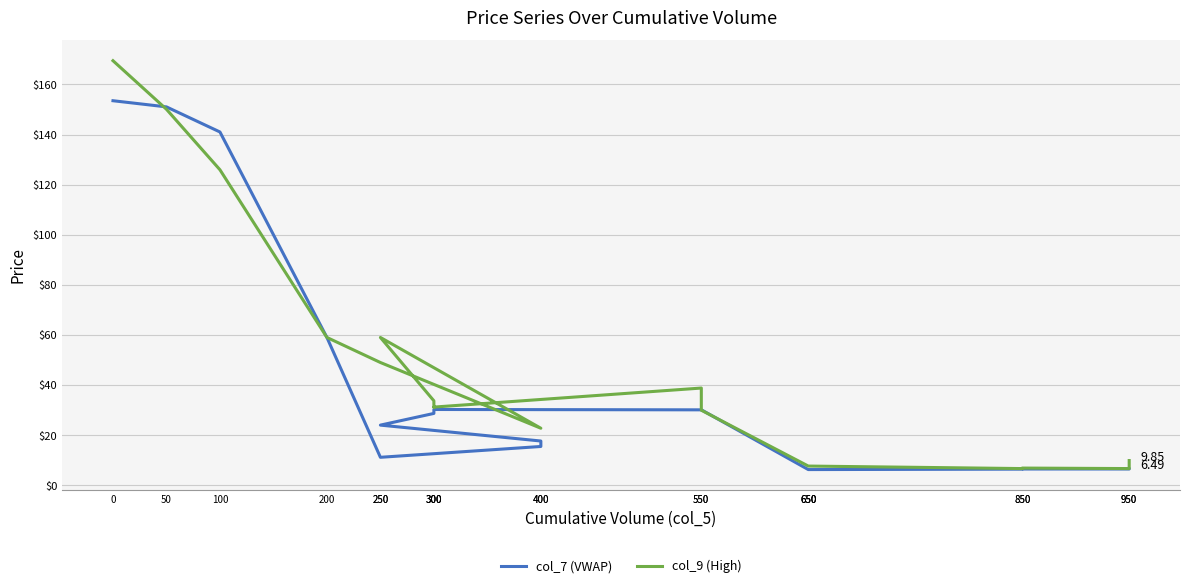

What is the total value across all series at 300?

62.4